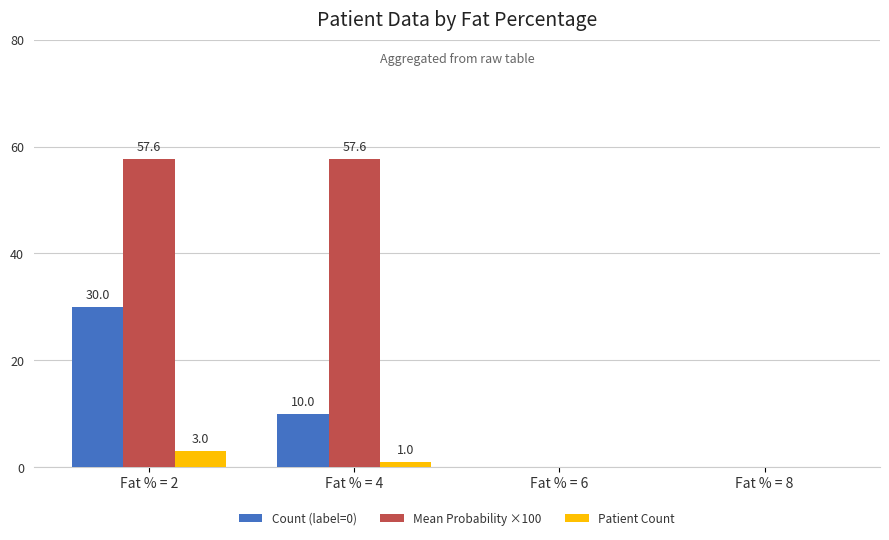

Reading left to right, what are all the values shown in this chart?

Count (label=0): Fat % = 2=30.0	Fat % = 4=10.0	Fat % = 6=0.0	Fat % = 8=0.0
Mean Probability ×100: Fat % = 2=57.6	Fat % = 4=57.6	Fat % = 6=0.0	Fat % = 8=0.0
Patient Count: Fat % = 2=3.0	Fat % = 4=1.0	Fat % = 6=0.0	Fat % = 8=0.0